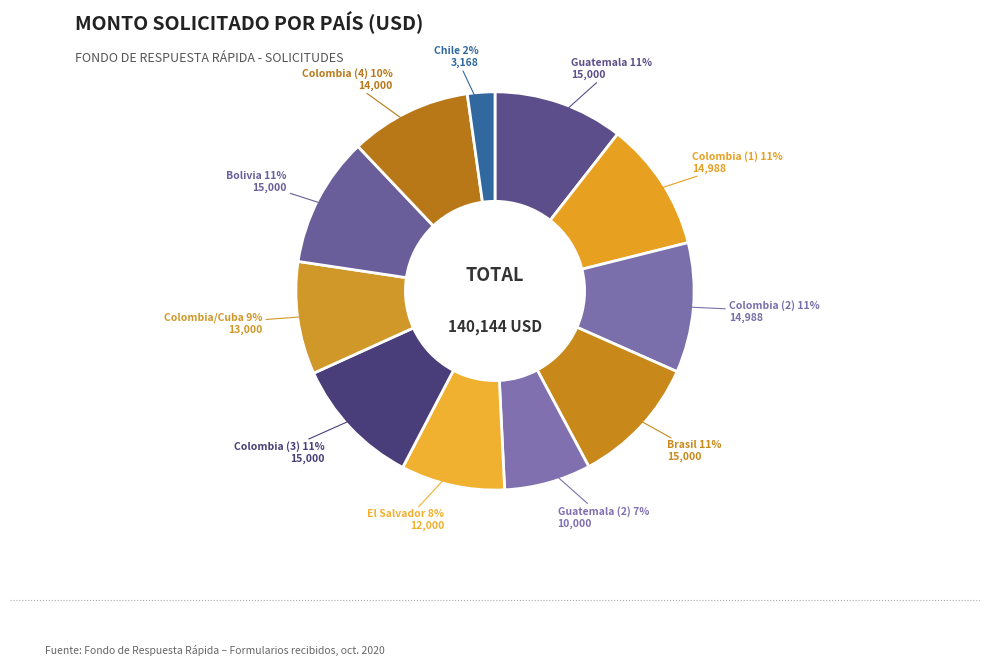

To the nearest percent, what is the difference between the largest and smallest slice percentages?

8%